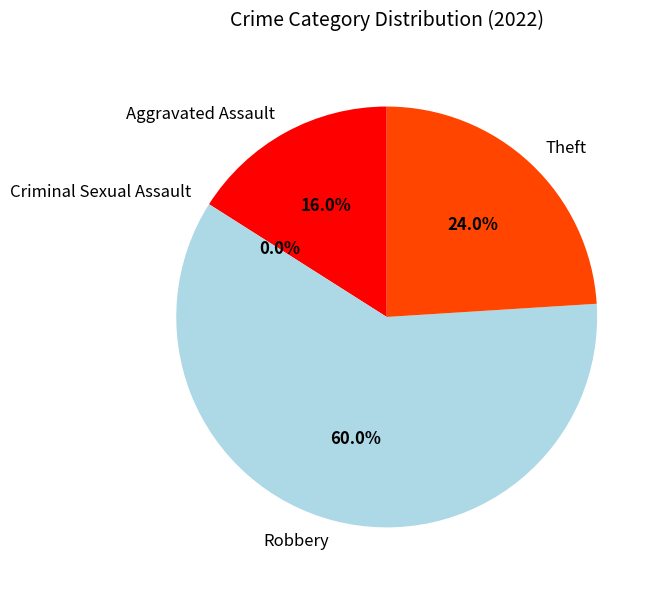

Is it true that Criminal Sexual Assault is 1% of the pie?

False